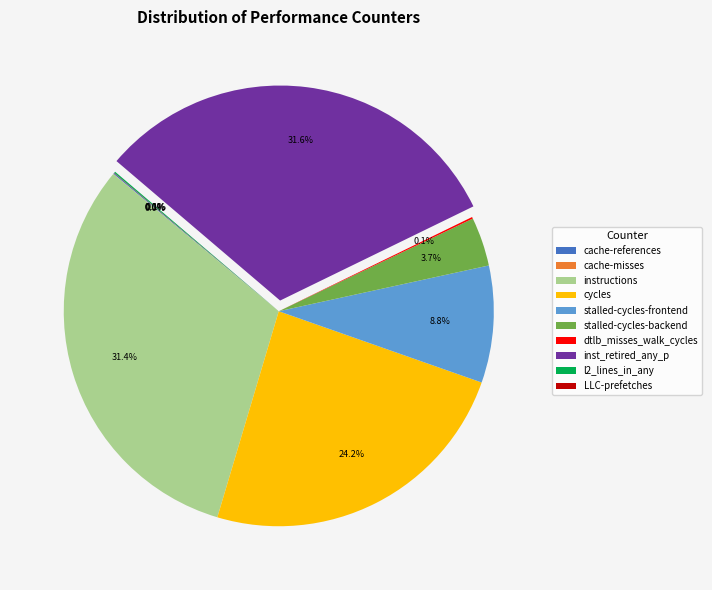

Between inst_retired_any_p and stalled-cycles-backend, which is larger?

inst_retired_any_p